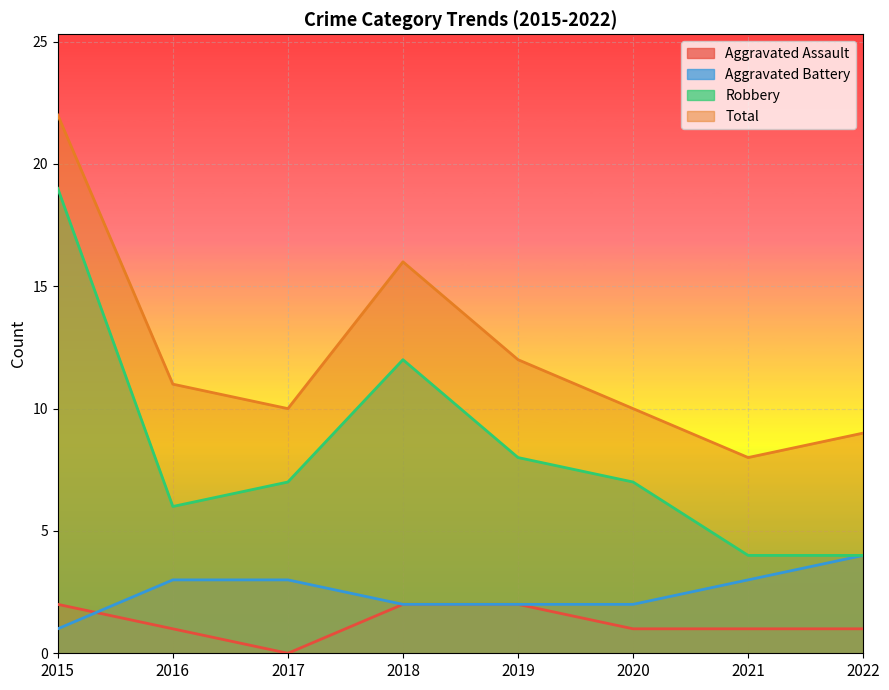

Which series has the largest range (max minus min)?

Robbery